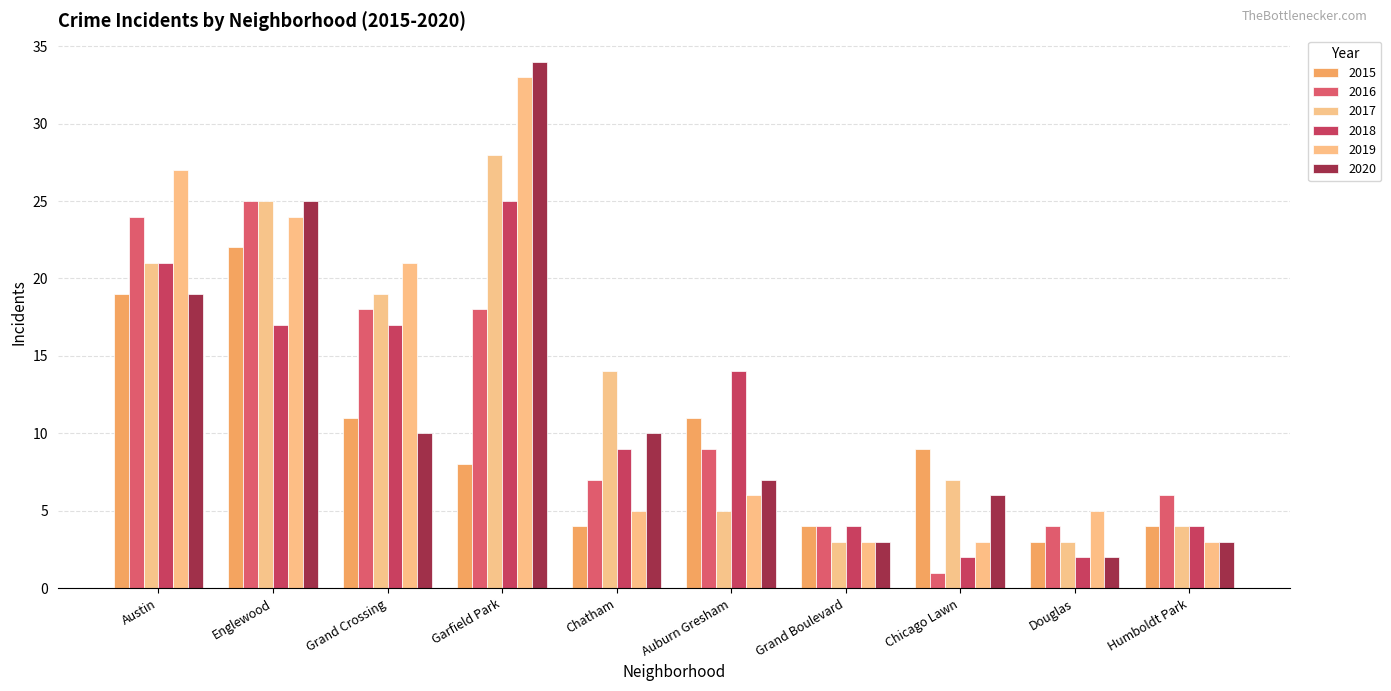

What is the label of the 10th bar from the left?

Humboldt Park